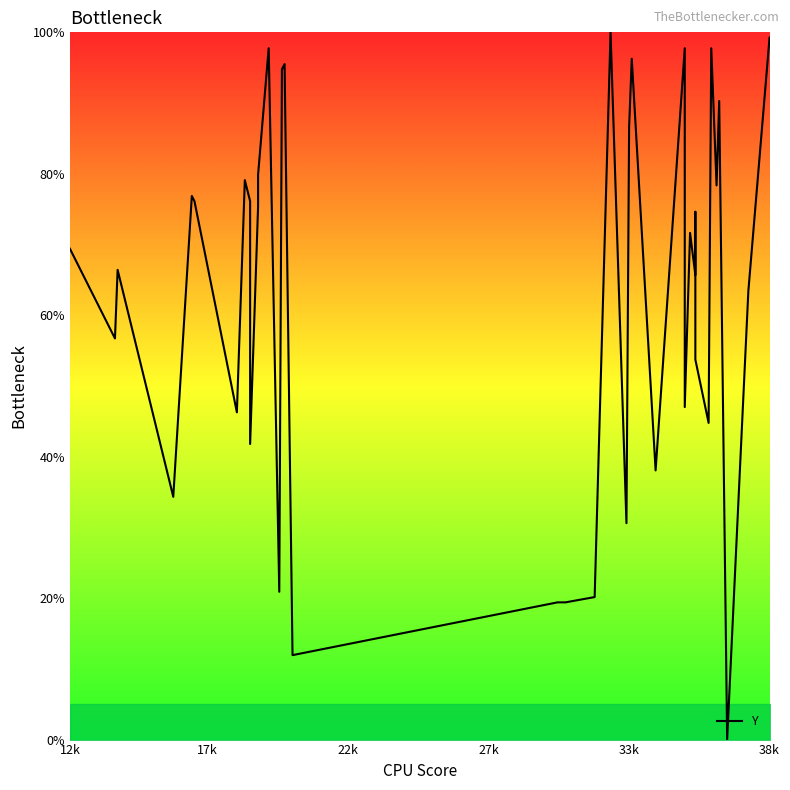

What is the average value?

62.6